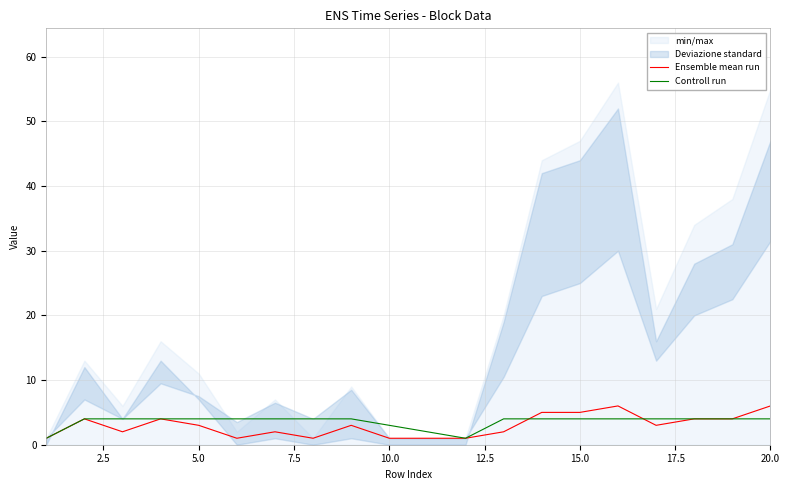

What is the highest value of the Controll run series?

4